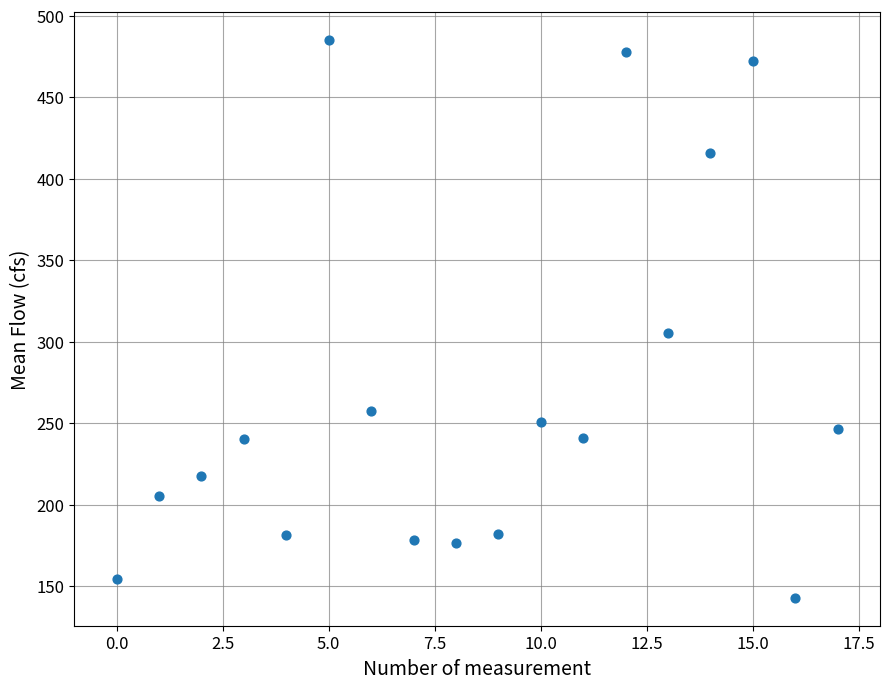

What Y value in the scatter plot is closest to 313?

305.4